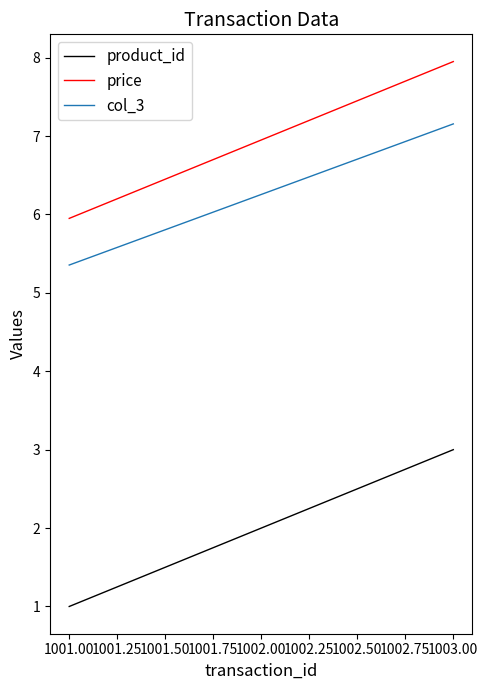

The value of product_id at 1003.00 is 4.1. True or false?

False